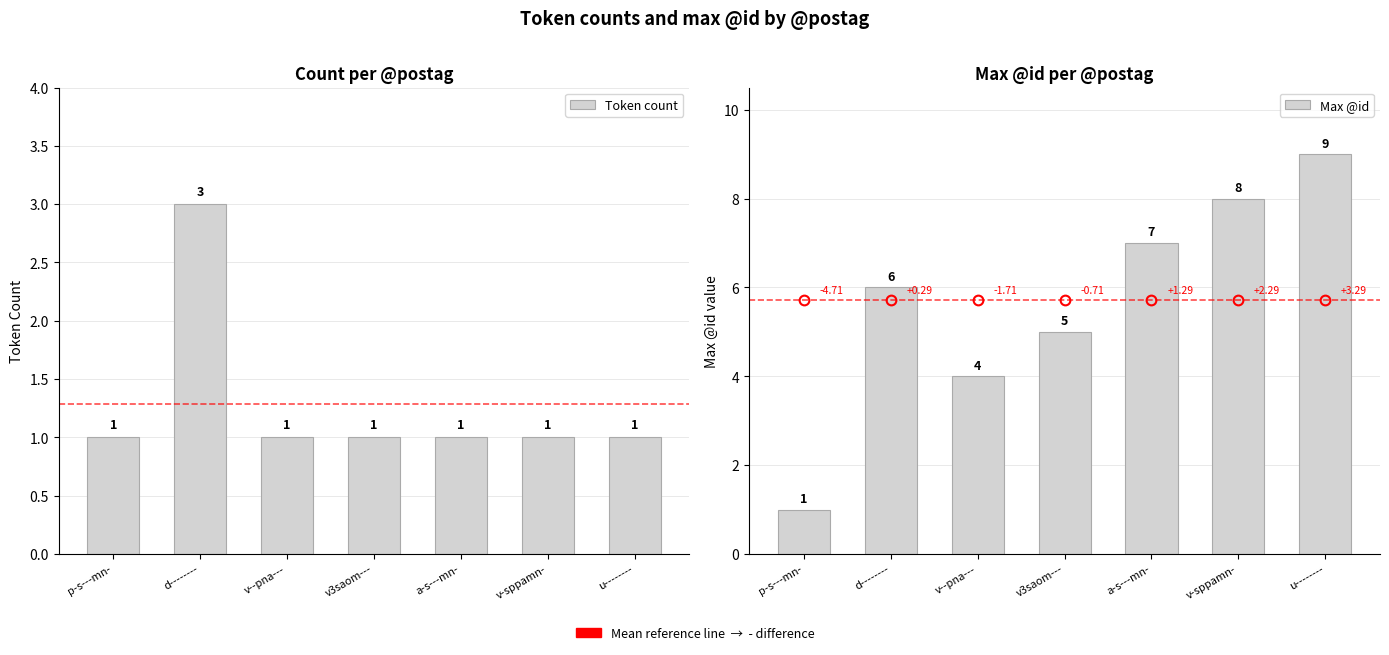

What position from the right is u--------?

1